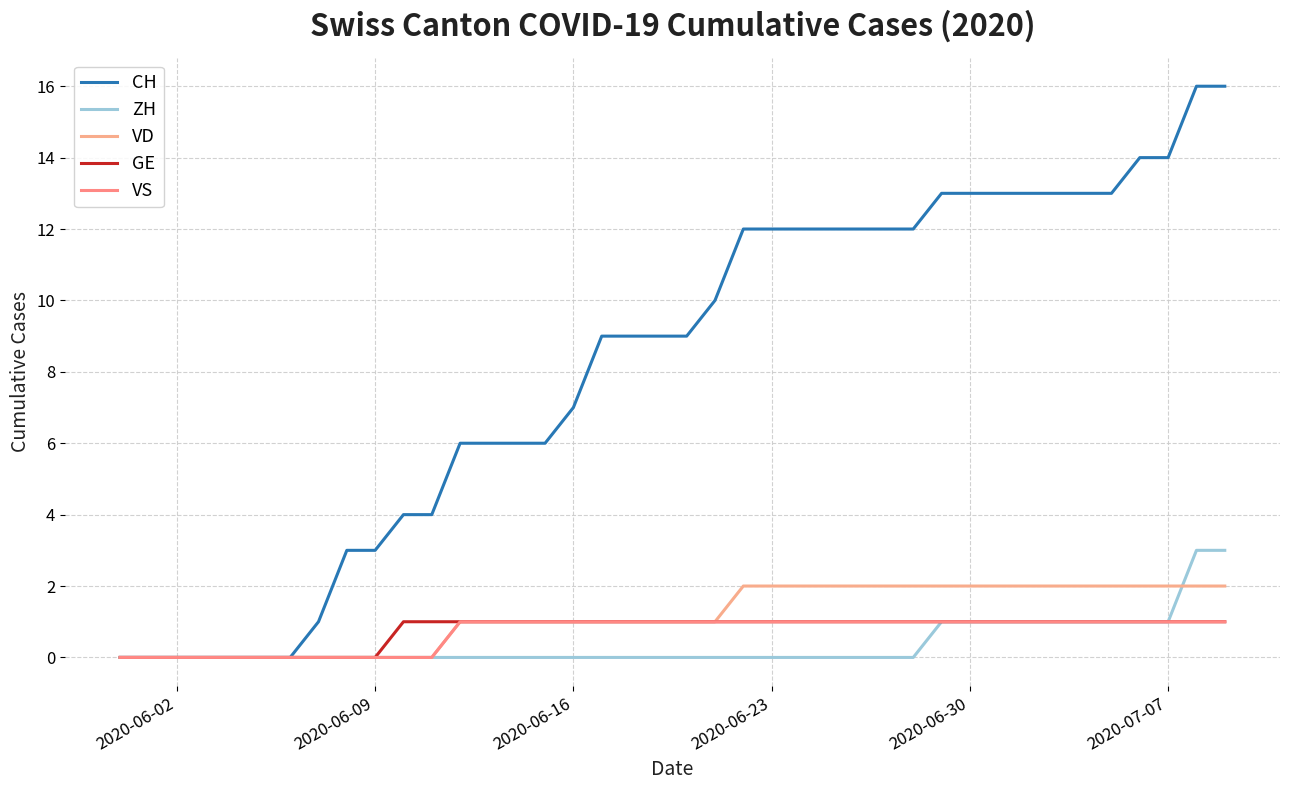

At how many categories does at least one series exceed 9?

19